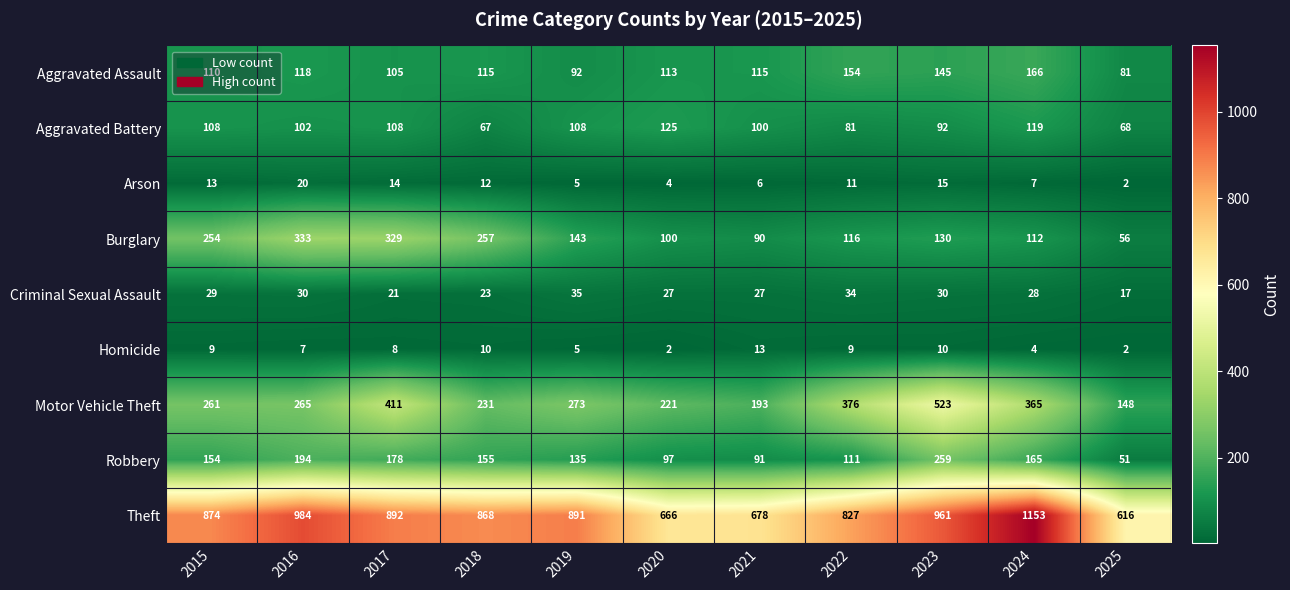

Rank the series by their maximum value, from highest to lowest.

Theft, Motor Vehicle Theft, Burglary, Robbery, Aggravated Assault, Aggravated Battery, Criminal Sexual Assault, Arson, Homicide